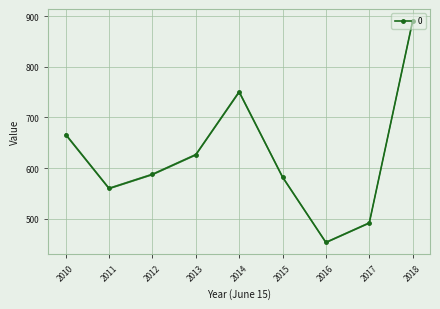

True or false: 0 has a value of 203.4 at 2016.

False